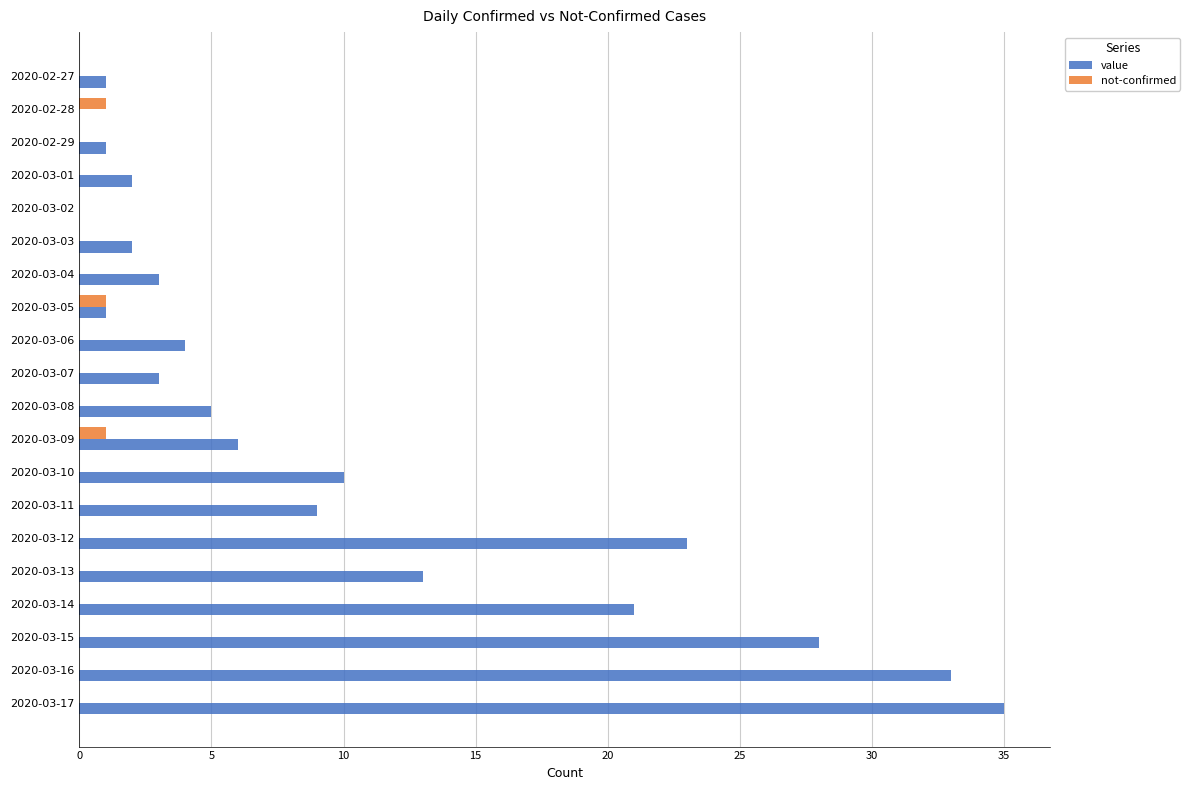

What are all the series names shown in the legend?

value, not-confirmed